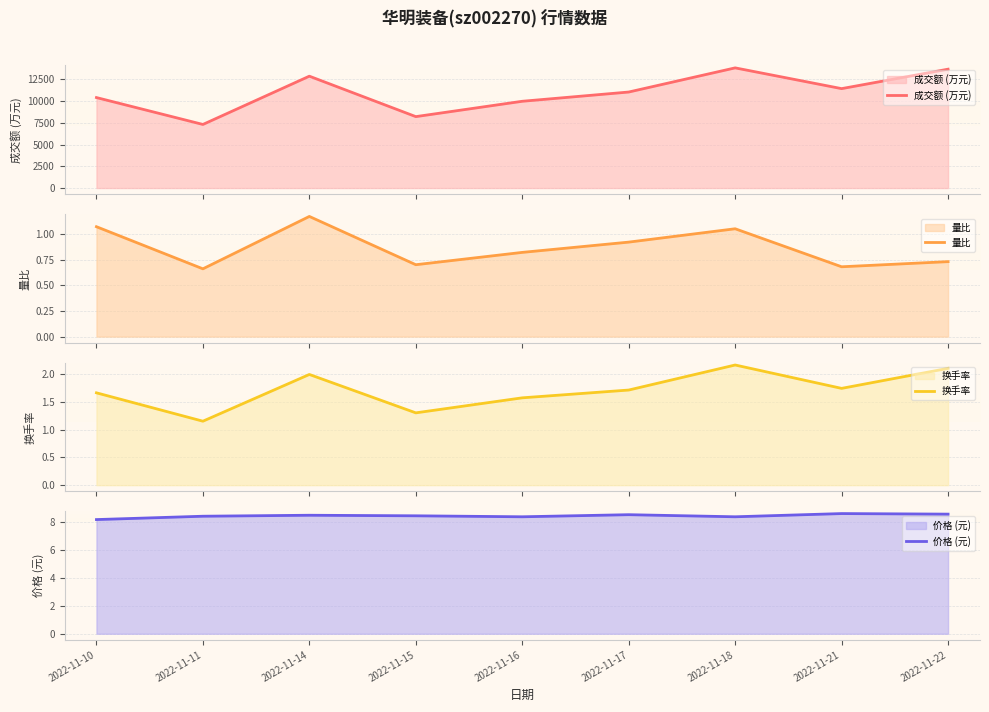

Count the number of data series in this chart.

4